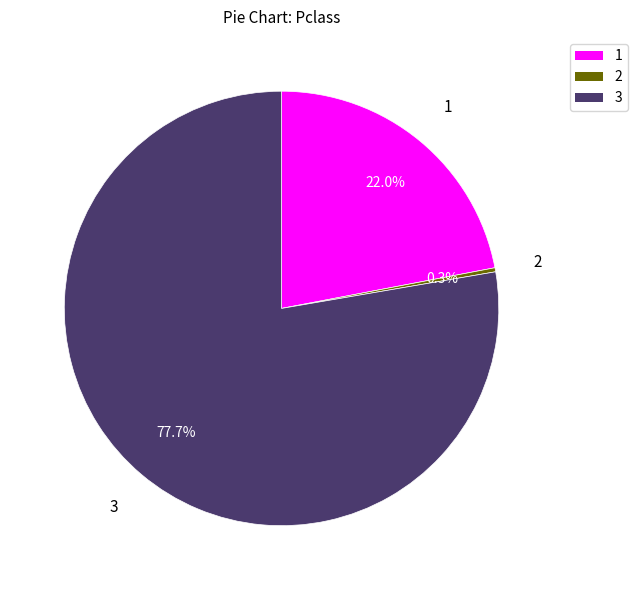

Count the number of slices in the pie.

3